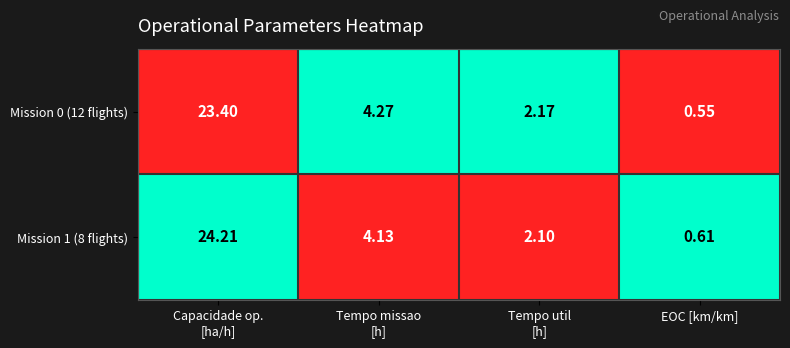

How many data points in Mission 1 (8 flights) are less than 4?

2